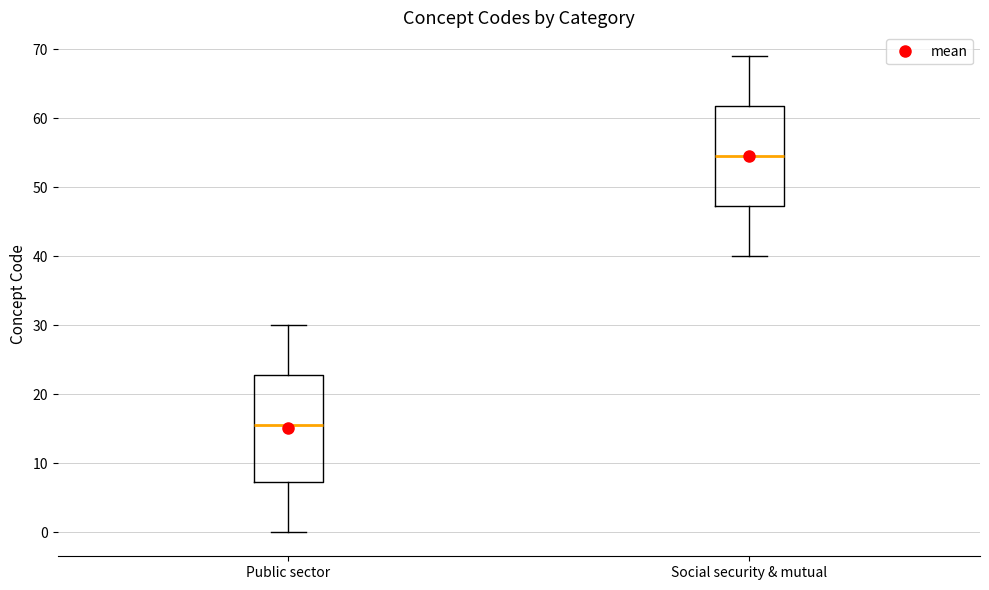

Which box is the tallest, from its lower edge to its upper edge?

Public sector